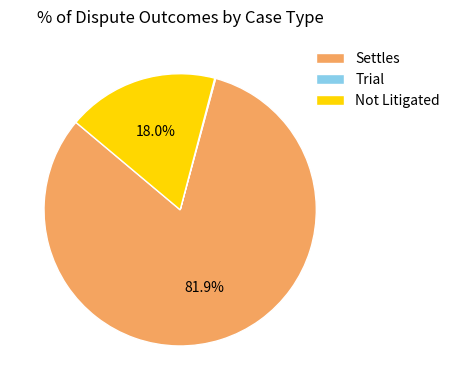

Which slice is the largest?

Settles